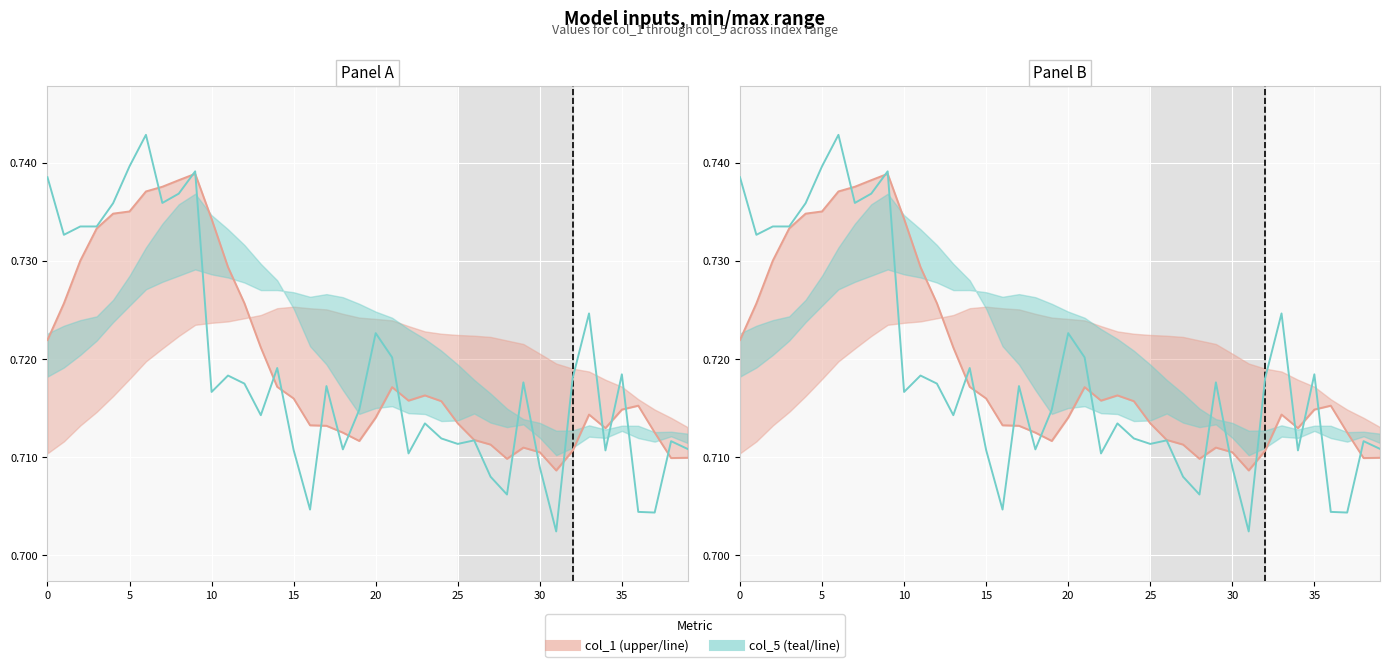

What is the lowest value of the col_1 series?

0.7